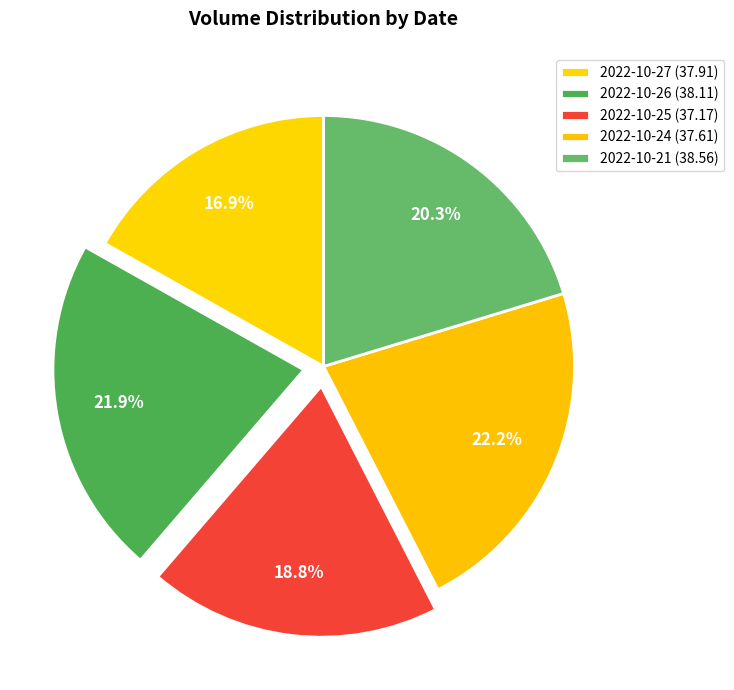

Is it true that 2022-10-27 (37.91) is 17% of the pie?

True